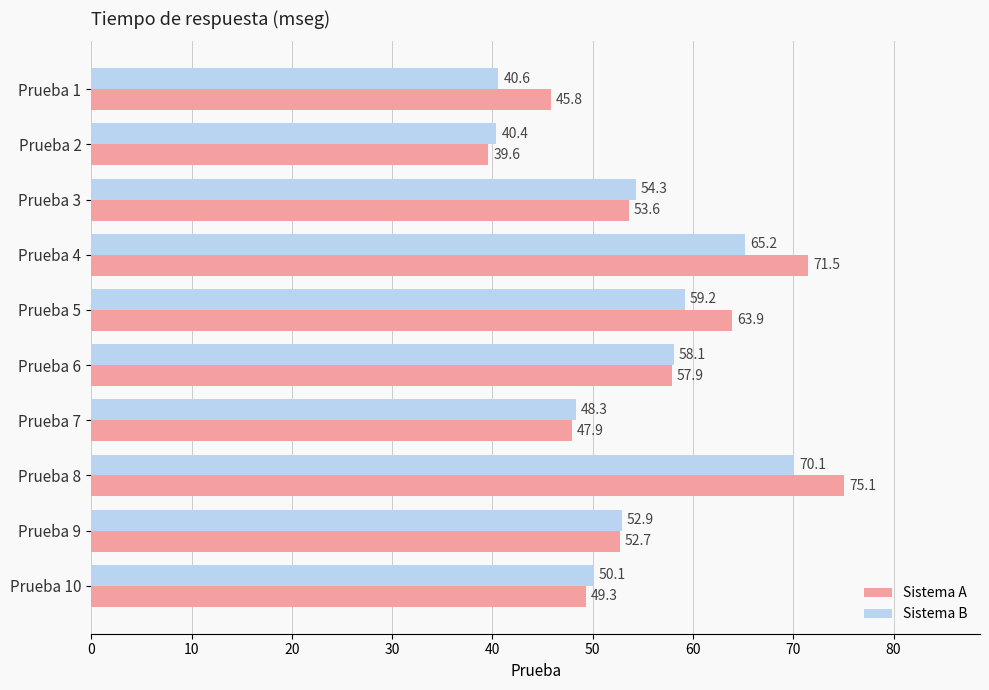

Rank the series by their average value, from highest to lowest.

Sistema A, Sistema B